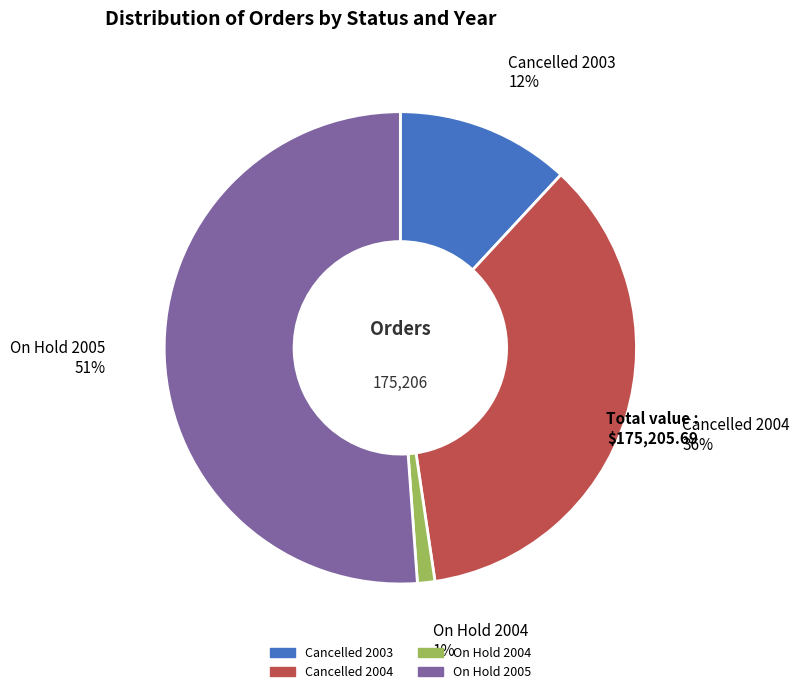

Which slice is the largest?

On Hold 2005